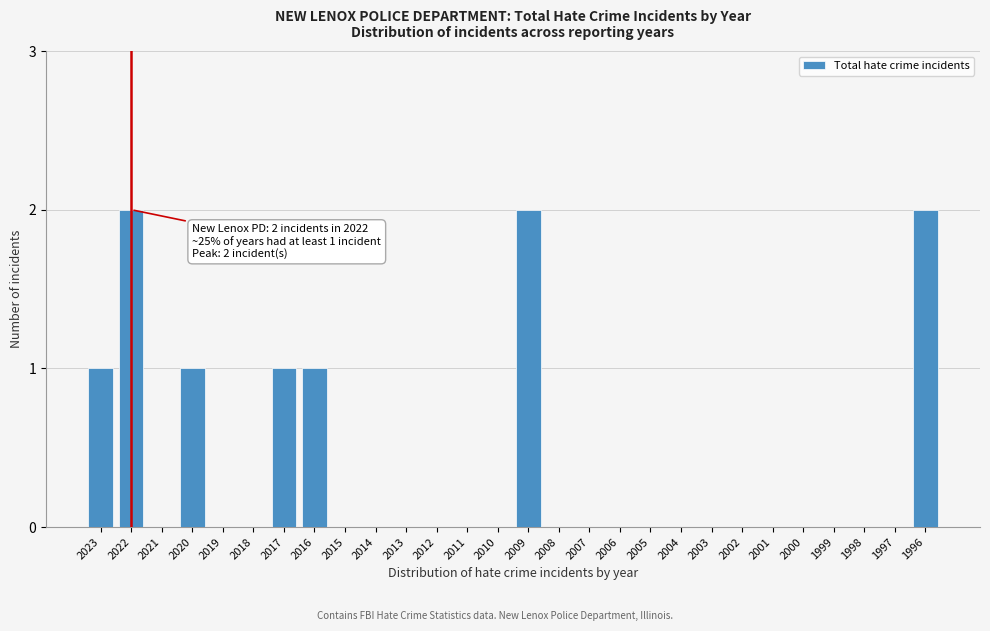

Reading left to right, what are all the values shown in this chart?

2023=1	2022=2	2021=0	2020=1	2019=0	2018=0	2017=1	2016=1	2015=0	2014=0	2013=0	2012=0	2011=0	2010=0	2009=2	2008=0	2007=0	2006=0	2005=0	2004=0	2003=0	2002=0	2001=0	2000=0	1999=0	1998=0	1997=0	1996=2